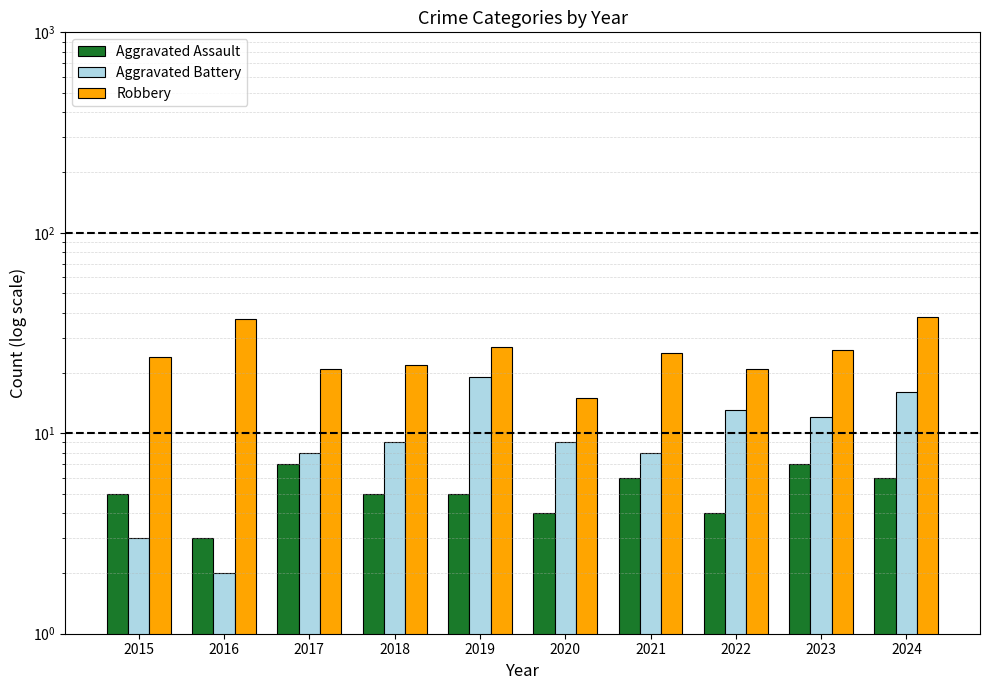

At which label is Aggravated Battery closest to 10?

2018